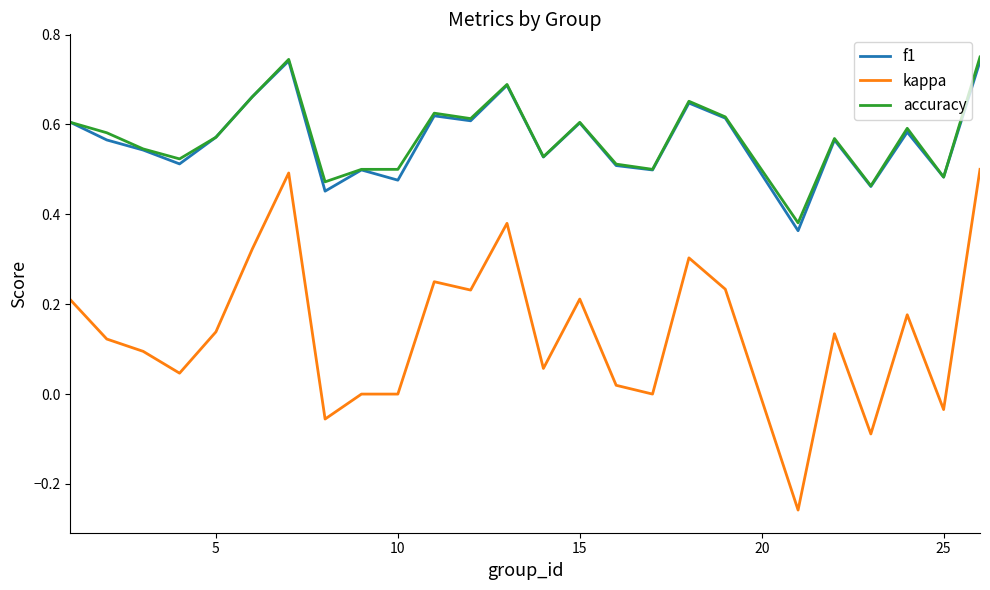

Which series has the widest spread of values?

kappa